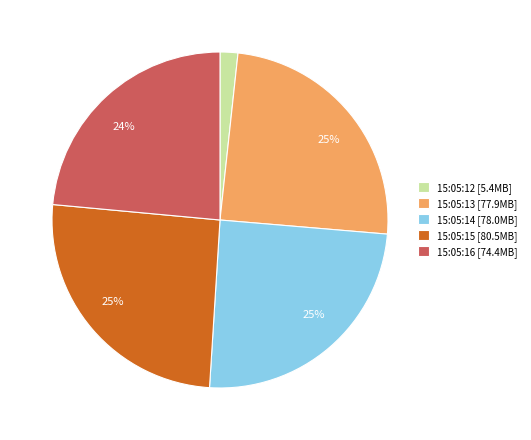

How many segments does this pie chart have?

5